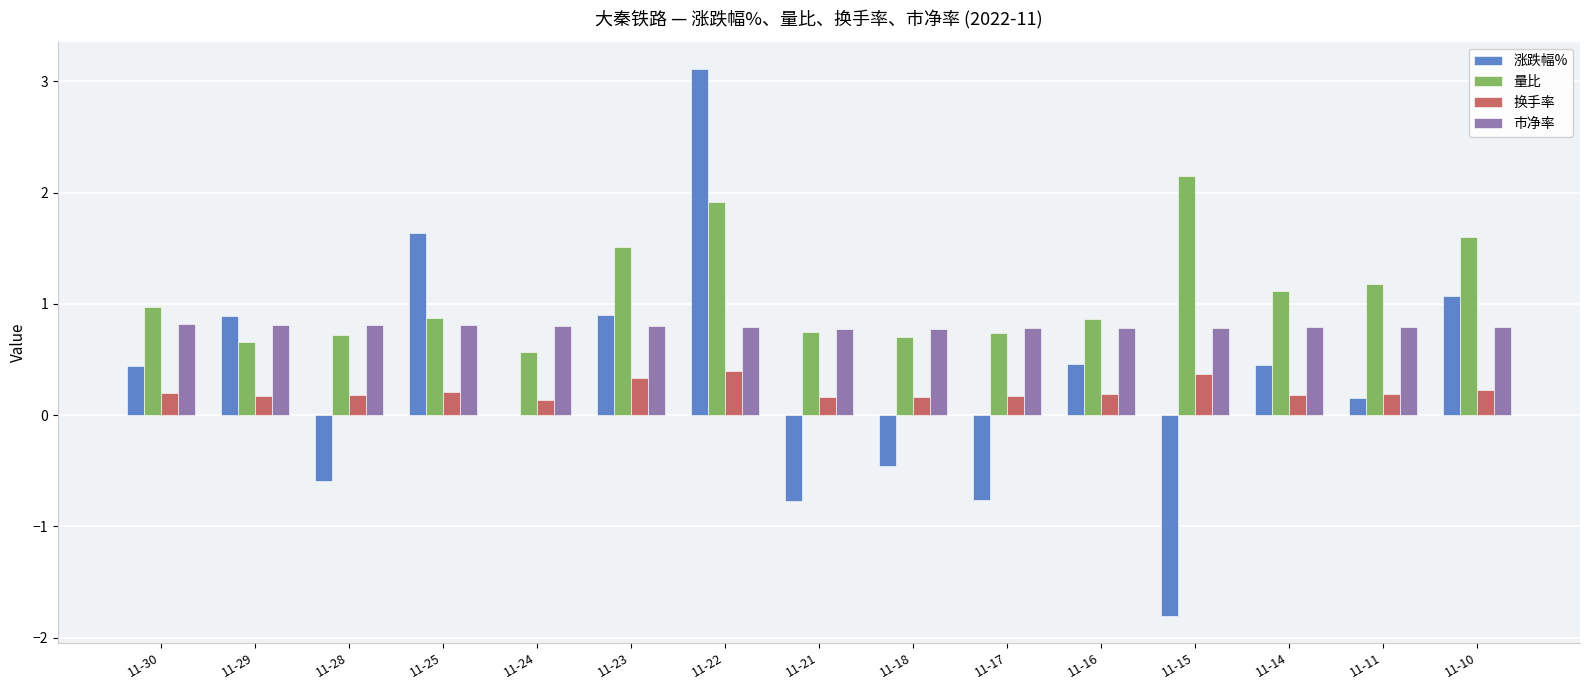

How many groups of bars are there?

15